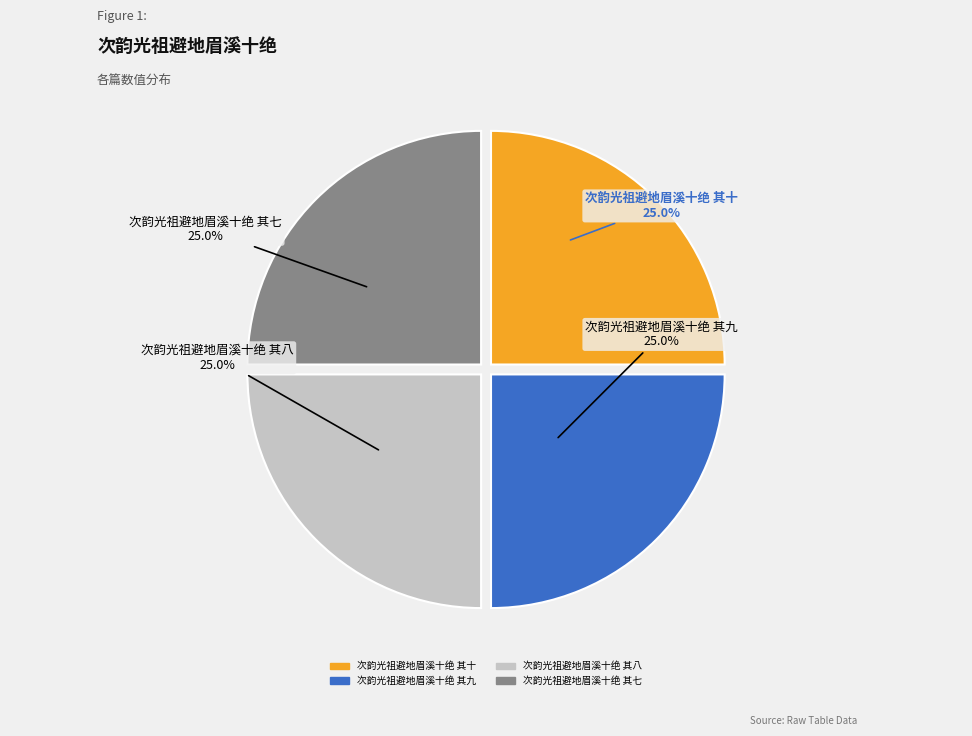

Is there a majority slice in this chart?

No